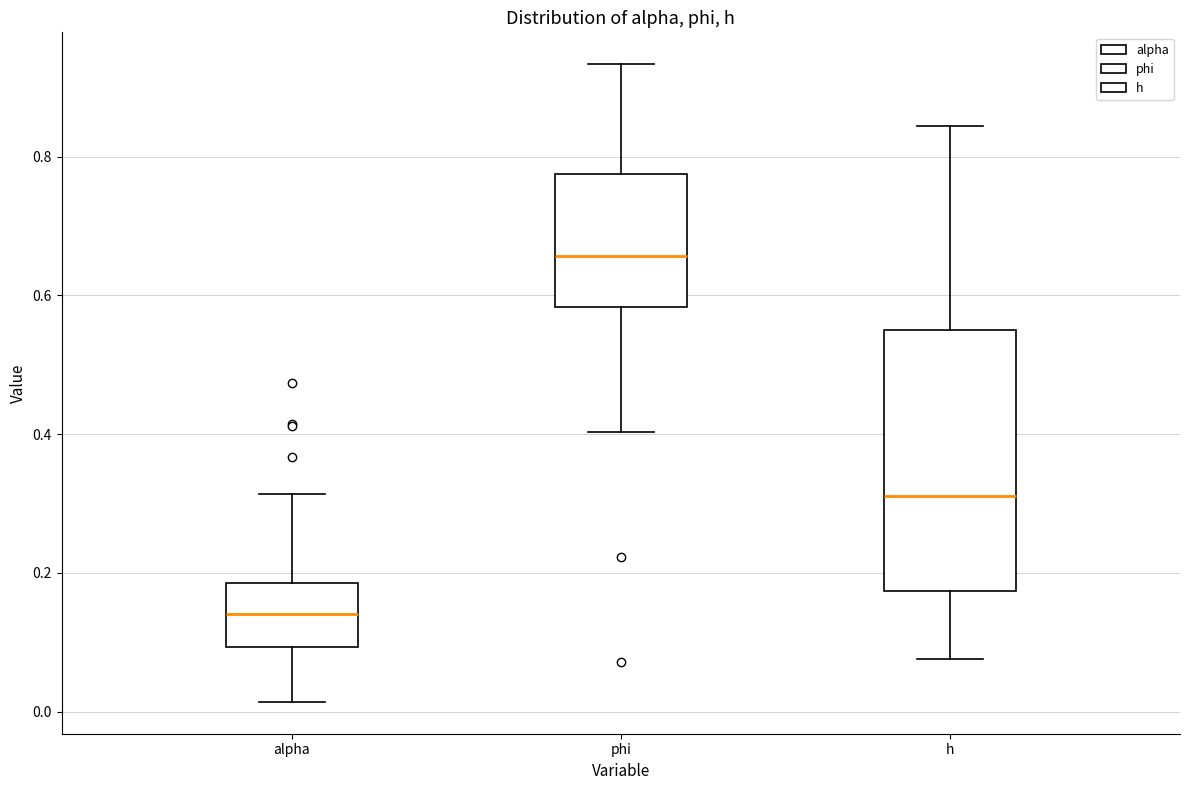

Which box has the highest median line?

phi